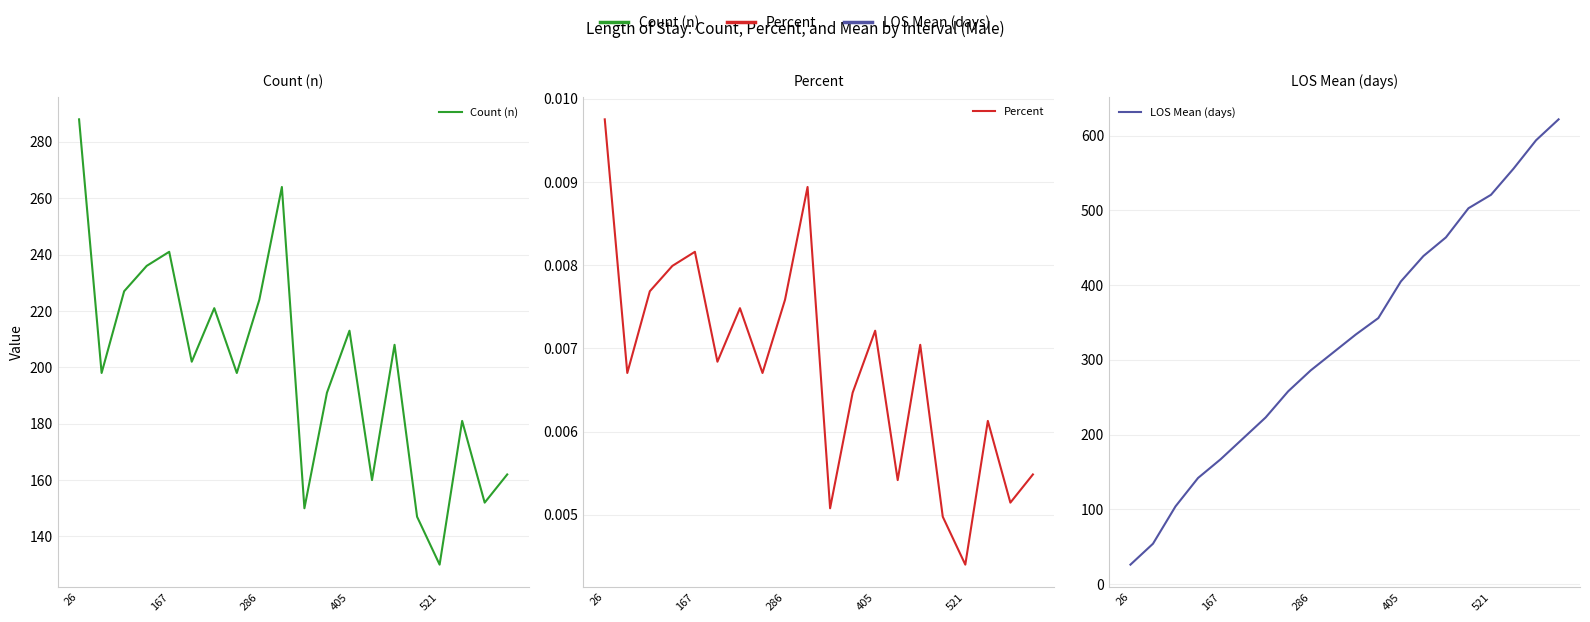

Reading left to right, what are all the values shown in this chart?

Count (n): 288.0	198.0	227.0	236.0	241.0	202.0	221.0	198.0	224.0	264.0	150.0	191.0	213.0	160.0	208.0	147.0	130.0	181.0	152.0	162.0
Percent: 0.0	0.0	0.0	0.0	0.0	0.0	0.0	0.0	0.0	0.0	0.0	0.0	0.0	0.0	0.0	0.0	0.0	0.0	0.0	0.0
LOS Mean (days): 26.0	54.0	104.0	142.0	167.0	195.0	223.0	258.0	286.0	310.0	334.0	356.0	405.0	439.0	464.0	503.0	521.0	556.0	594.0	622.0